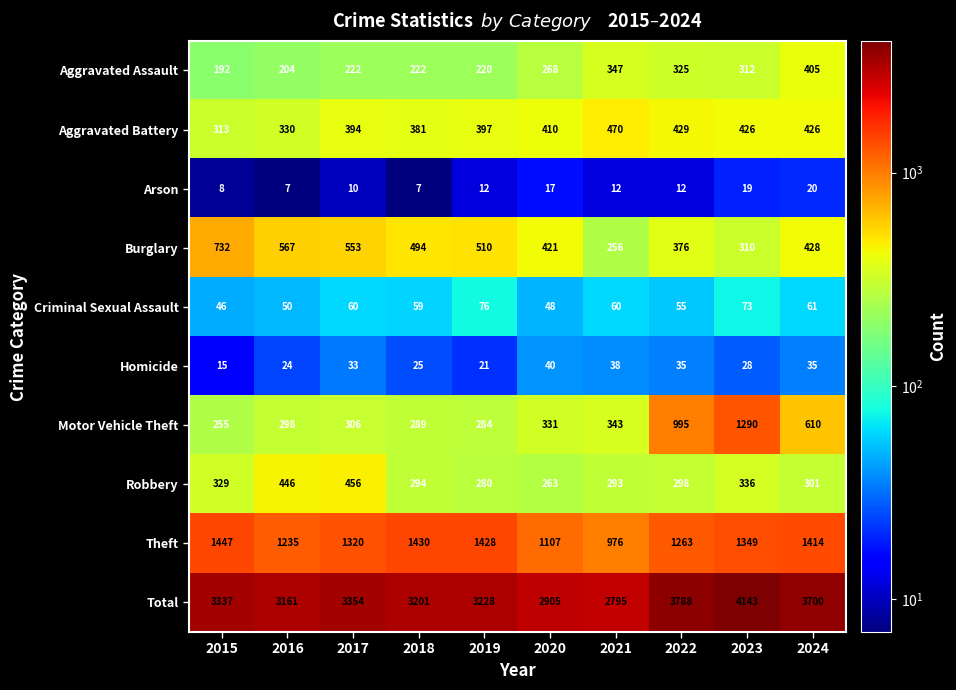

What is the difference between the maximum and second lowest values in the Burglary series?

422